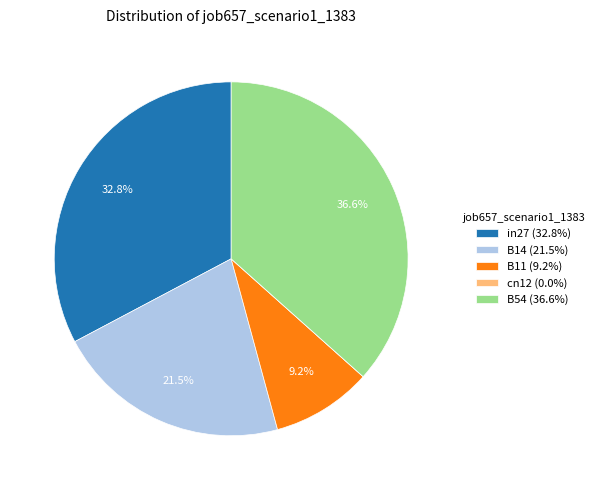

To the nearest percent, what is the combined percentage of B54 and B11?

46%